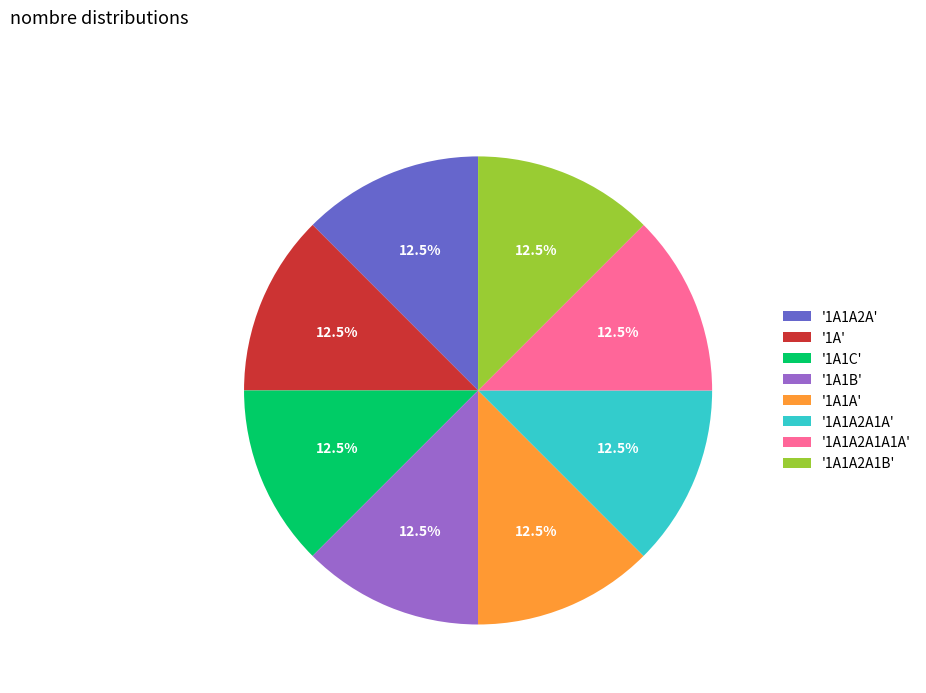

How many segments does this pie chart have?

8